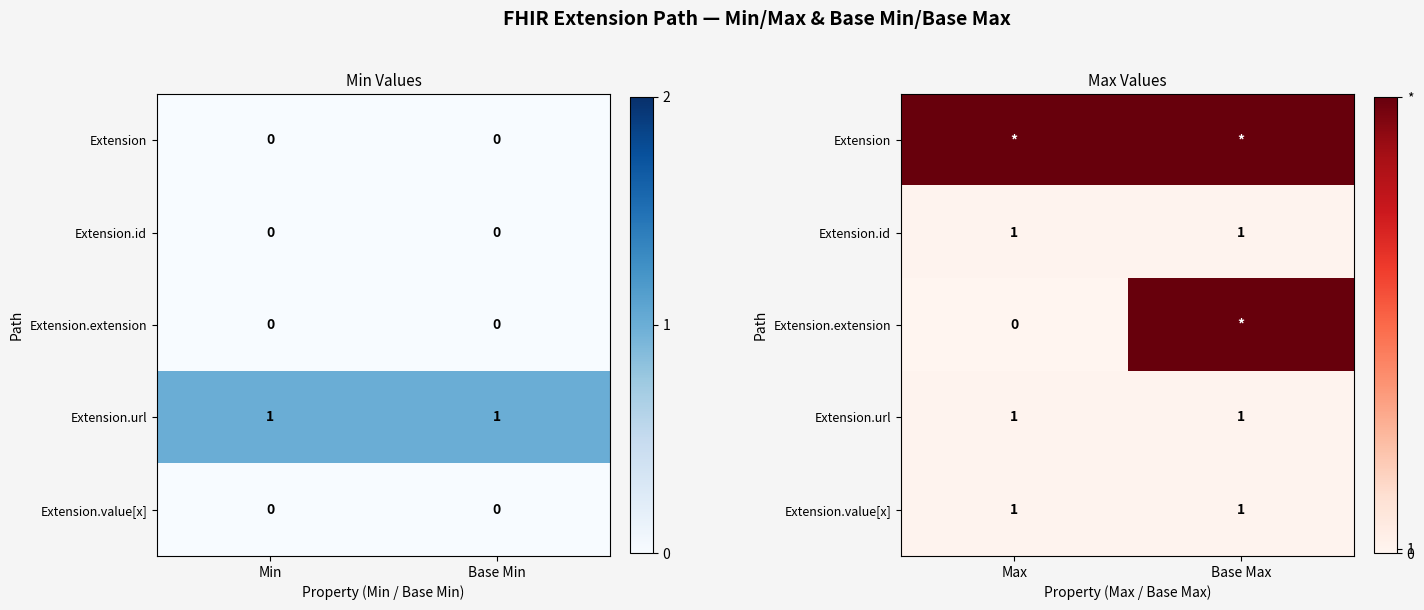

The Extension.id series shows 2 at Max. True or false?

False